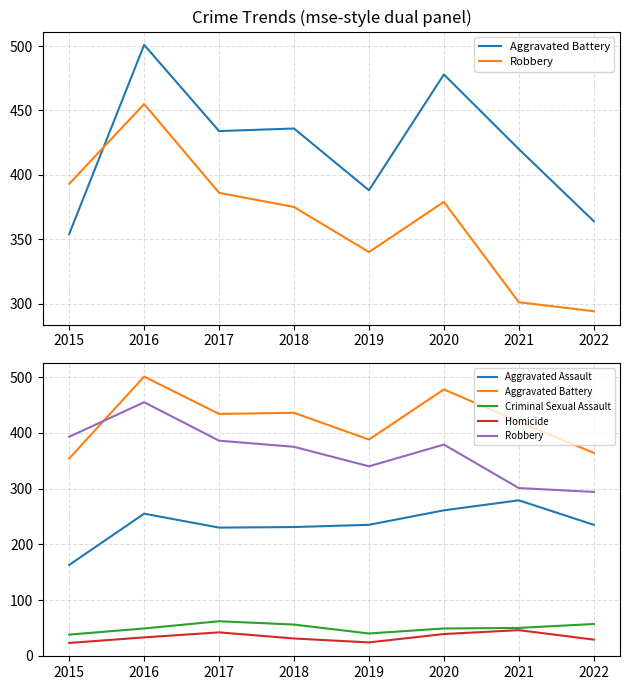

Reading left to right, list all the values displayed in this chart.

Aggravated Battery: 354	501	434	436	388	478	420	364
Robbery: 393	455	386	375	340	379	301	294
Aggravated Assault: 163	255	230	231	235	261	279	235
Criminal Sexual Assault: 38	49	62	56	40	49	50	57
Homicide: 23	33	42	31	24	39	46	29